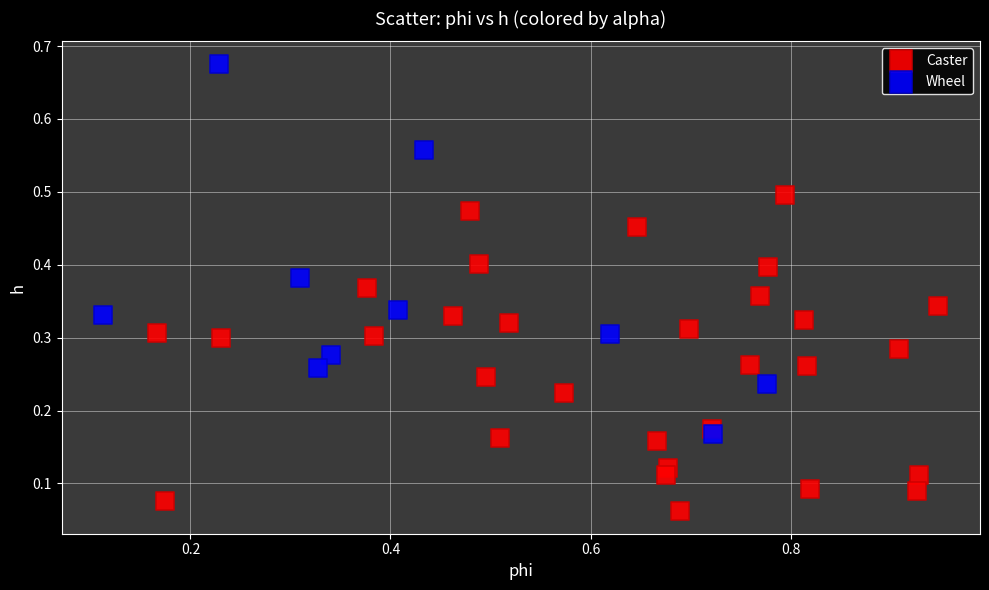

Which series reaches the maximum Y coordinate?

Wheel